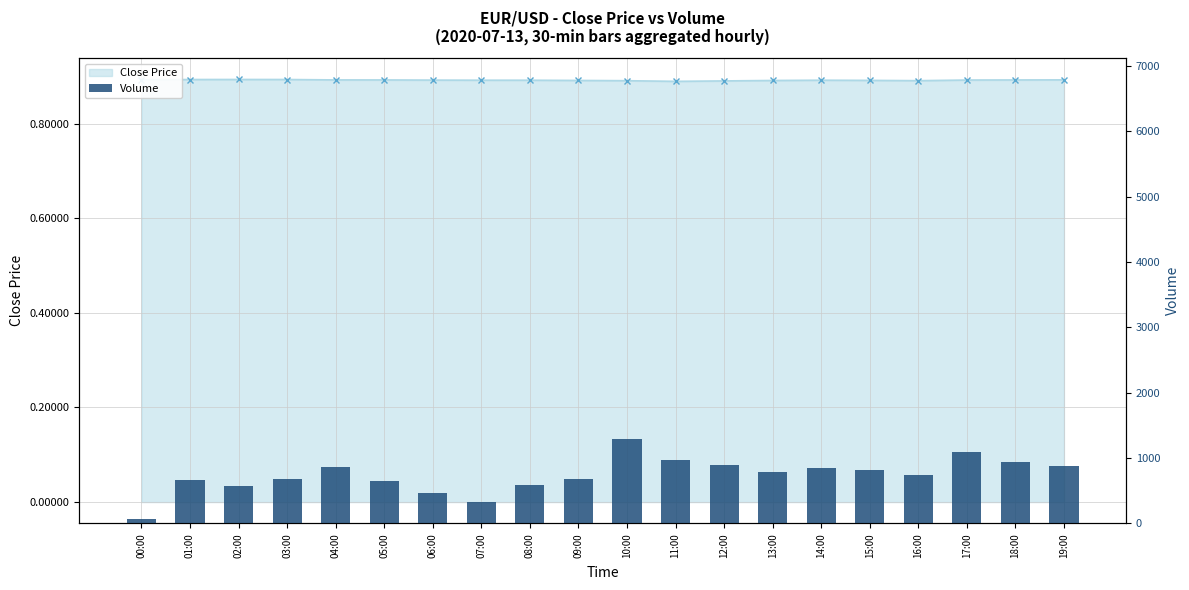

At which label does the data first exceed 782?

04:00